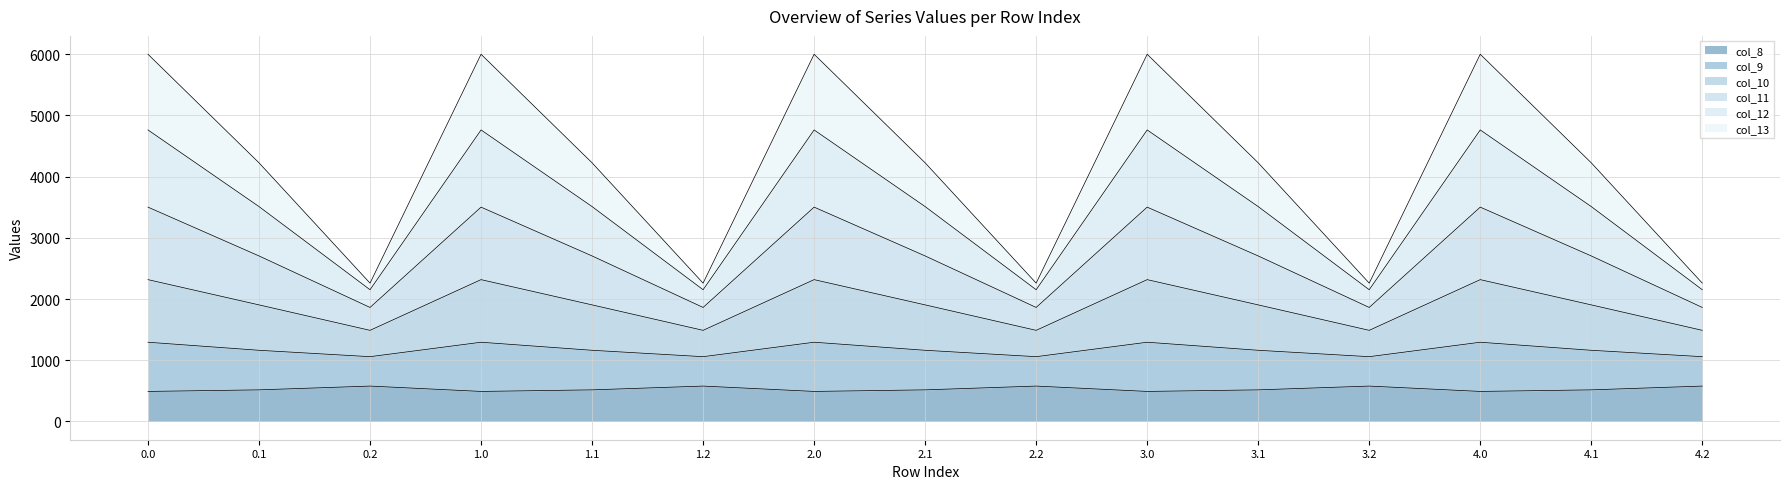

What is the lowest value of the col_8 series?

489.3